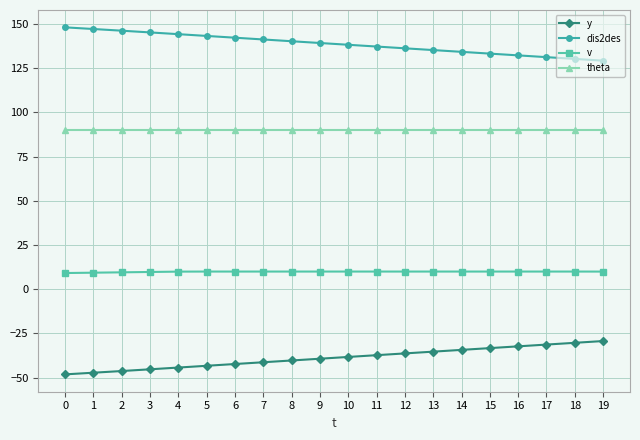

How many values in the dis2des series exceed 139?

10